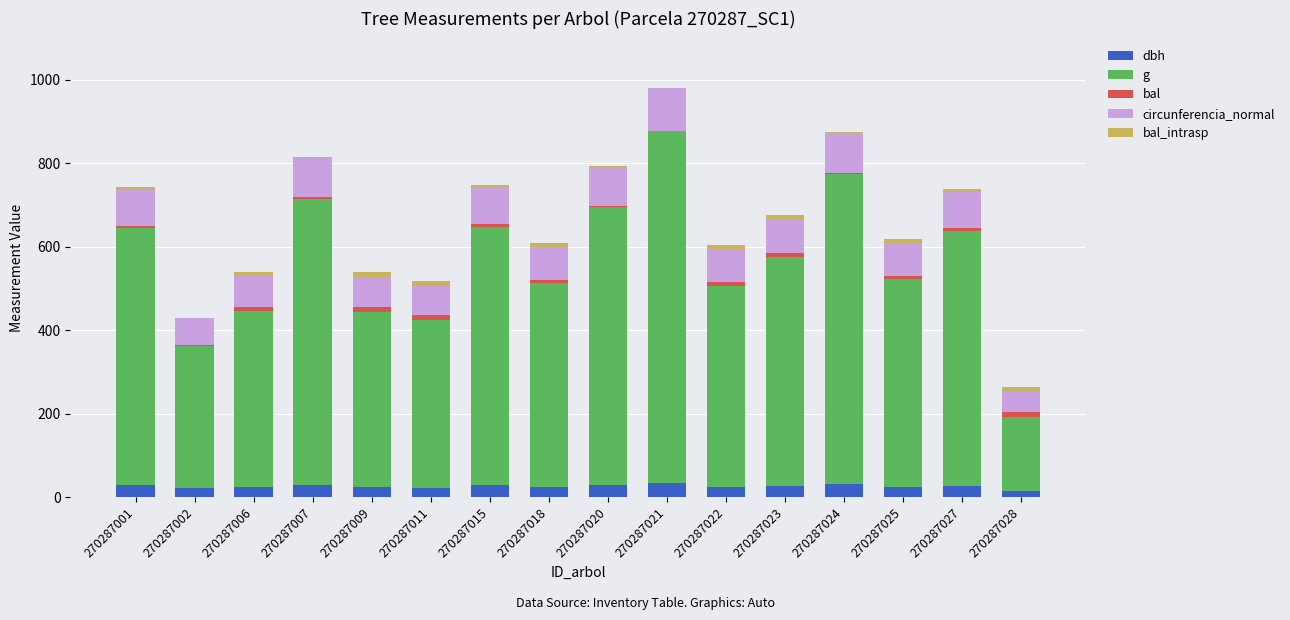

How many data points does each series have?

16